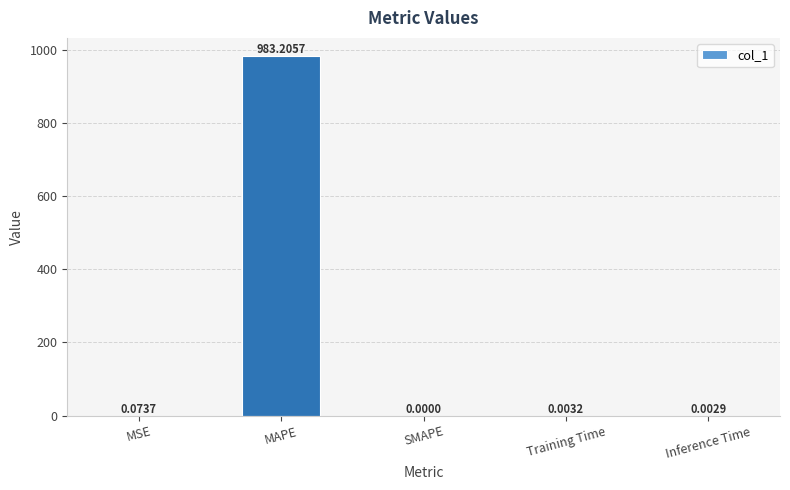

Where is the data nearest to the value 491?

MSE